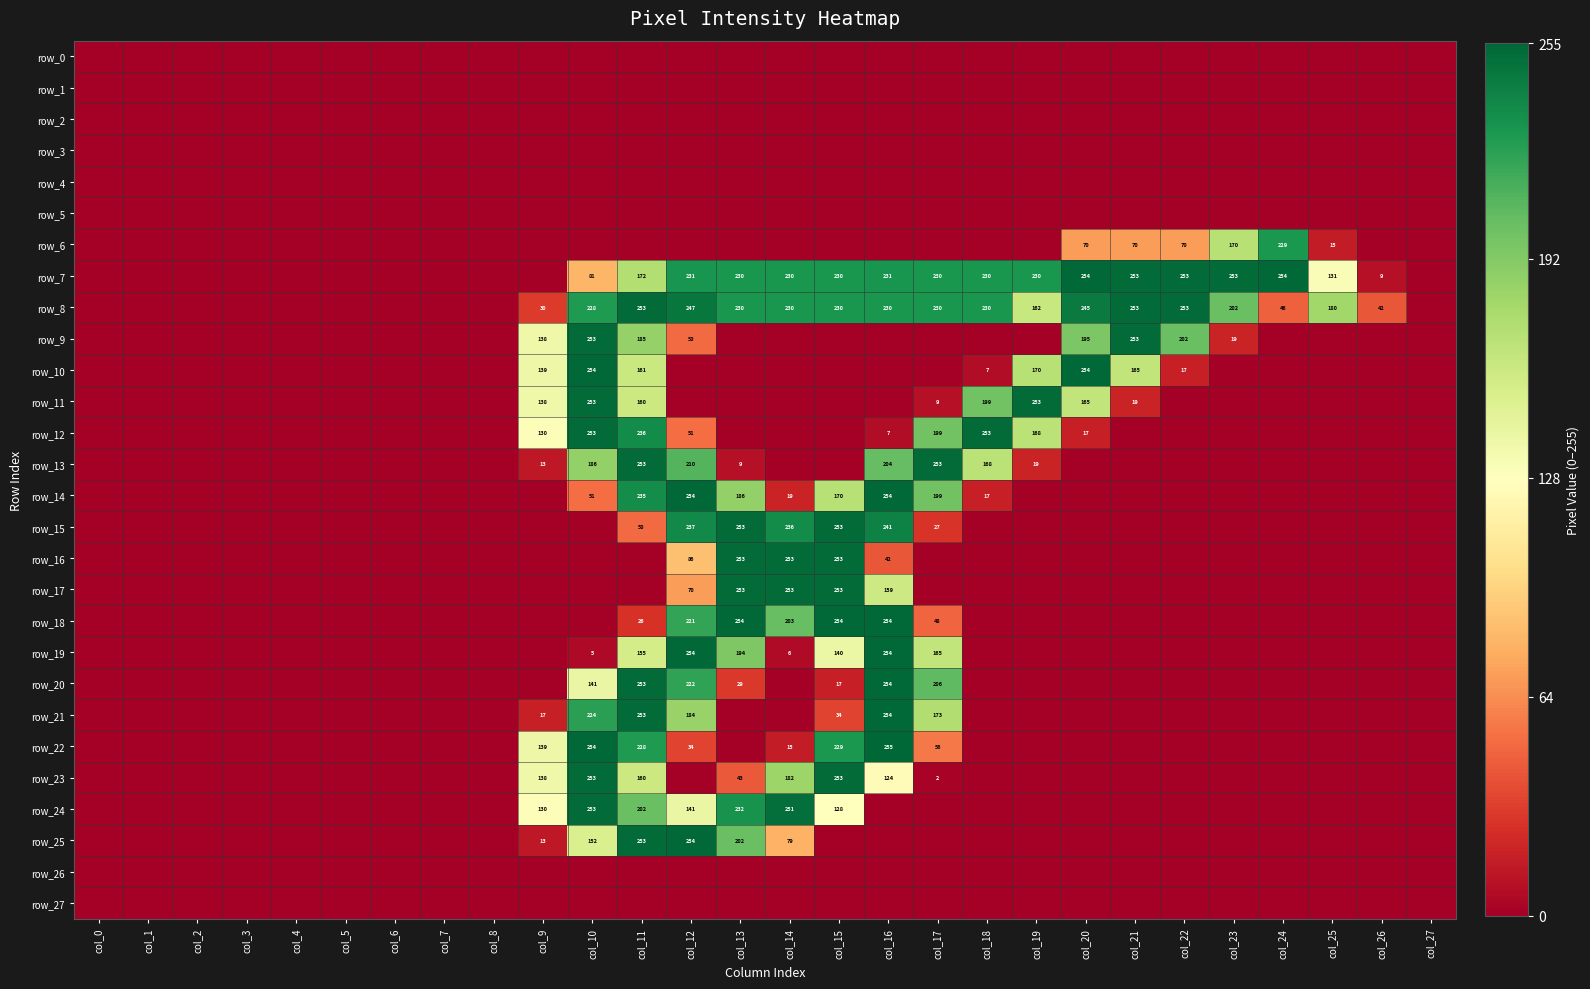

Reading right to left, extract all data points from this chart.

row_0: 0	0	0	0	0	0	0	0	0	0	0	0	0	0	0	0	0	0	0	0	0	0	0	0	0	0	0	0
row_1: 0	0	0	0	0	0	0	0	0	0	0	0	0	0	0	0	0	0	0	0	0	0	0	0	0	0	0	0
row_2: 0	0	0	0	0	0	0	0	0	0	0	0	0	0	0	0	0	0	0	0	0	0	0	0	0	0	0	0
row_3: 0	0	0	0	0	0	0	0	0	0	0	0	0	0	0	0	0	0	0	0	0	0	0	0	0	0	0	0
row_4: 0	0	0	0	0	0	0	0	0	0	0	0	0	0	0	0	0	0	0	0	0	0	0	0	0	0	0	0
row_5: 0	0	0	0	0	0	0	0	0	0	0	0	0	0	0	0	0	0	0	0	0	0	0	0	0	0	0	0
row_6: 0	0	15	229	170	70	70	70	0	0	0	0	0	0	0	0	0	0	0	0	0	0	0	0	0	0	0	0
row_7: 0	9	131	254	253	253	253	254	230	230	230	231	230	230	230	231	172	81	0	0	0	0	0	0	0	0	0	0
row_8: 0	42	180	46	202	253	253	245	162	230	230	230	230	230	230	247	253	228	30	0	0	0	0	0	0	0	0	0
row_9: 0	0	0	0	19	202	253	195	0	0	0	0	0	0	0	50	185	253	138	0	0	0	0	0	0	0	0	0
row_10: 0	0	0	0	0	17	165	254	170	7	0	0	0	0	0	0	161	254	139	0	0	0	0	0	0	0	0	0
row_11: 0	0	0	0	0	0	19	165	253	199	9	0	0	0	0	0	160	253	138	0	0	0	0	0	0	0	0	0
row_12: 0	0	0	0	0	0	0	17	168	253	199	7	0	0	0	51	236	253	130	0	0	0	0	0	0	0	0	0
row_13: 0	0	0	0	0	0	0	0	19	168	253	204	0	0	9	210	253	186	13	0	0	0	0	0	0	0	0	0
row_14: 0	0	0	0	0	0	0	0	0	17	199	254	170	19	186	254	235	51	0	0	0	0	0	0	0	0	0	0
row_15: 0	0	0	0	0	0	0	0	0	0	27	241	253	236	253	237	50	0	0	0	0	0	0	0	0	0	0	0
row_16: 0	0	0	0	0	0	0	0	0	0	0	42	253	253	253	86	0	0	0	0	0	0	0	0	0	0	0	0
row_17: 0	0	0	0	0	0	0	0	0	0	0	159	253	253	253	70	0	0	0	0	0	0	0	0	0	0	0	0
row_18: 0	0	0	0	0	0	0	0	0	0	48	254	254	203	254	221	26	0	0	0	0	0	0	0	0	0	0	0
row_19: 0	0	0	0	0	0	0	0	0	0	165	254	140	6	194	254	155	5	0	0	0	0	0	0	0	0	0	0
row_20: 0	0	0	0	0	0	0	0	0	0	206	254	17	0	29	222	253	141	0	0	0	0	0	0	0	0	0	0
row_21: 0	0	0	0	0	0	0	0	0	0	173	254	34	0	0	184	253	224	17	0	0	0	0	0	0	0	0	0
row_22: 0	0	0	0	0	0	0	0	0	0	56	255	229	15	0	34	228	254	139	0	0	0	0	0	0	0	0	0
row_23: 0	0	0	0	0	0	0	0	0	0	2	124	253	182	43	0	160	253	138	0	0	0	0	0	0	0	0	0
row_24: 0	0	0	0	0	0	0	0	0	0	0	0	128	251	232	141	202	253	130	0	0	0	0	0	0	0	0	0
row_25: 0	0	0	0	0	0	0	0	0	0	0	0	0	79	202	254	253	152	13	0	0	0	0	0	0	0	0	0
row_26: 0	0	0	0	0	0	0	0	0	0	0	0	0	0	0	0	0	0	0	0	0	0	0	0	0	0	0	0
row_27: 0	0	0	0	0	0	0	0	0	0	0	0	0	0	0	0	0	0	0	0	0	0	0	0	0	0	0	0